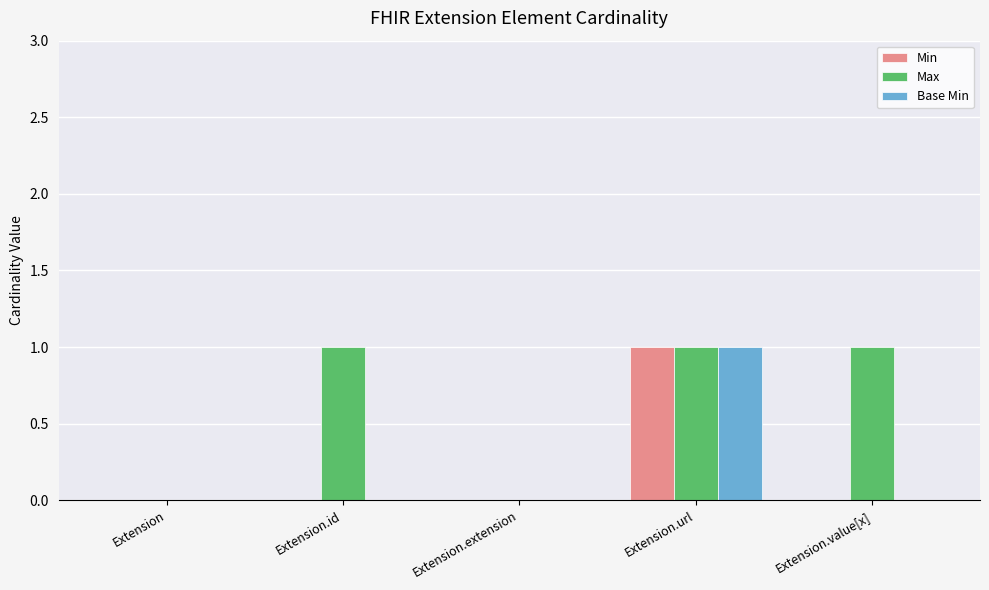

The value of Min at Extension is 0. True or false?

True